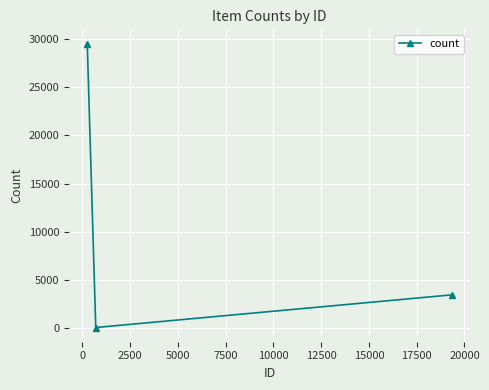

Reading left to right, list all the values displayed in this chart.

29538	84	3470